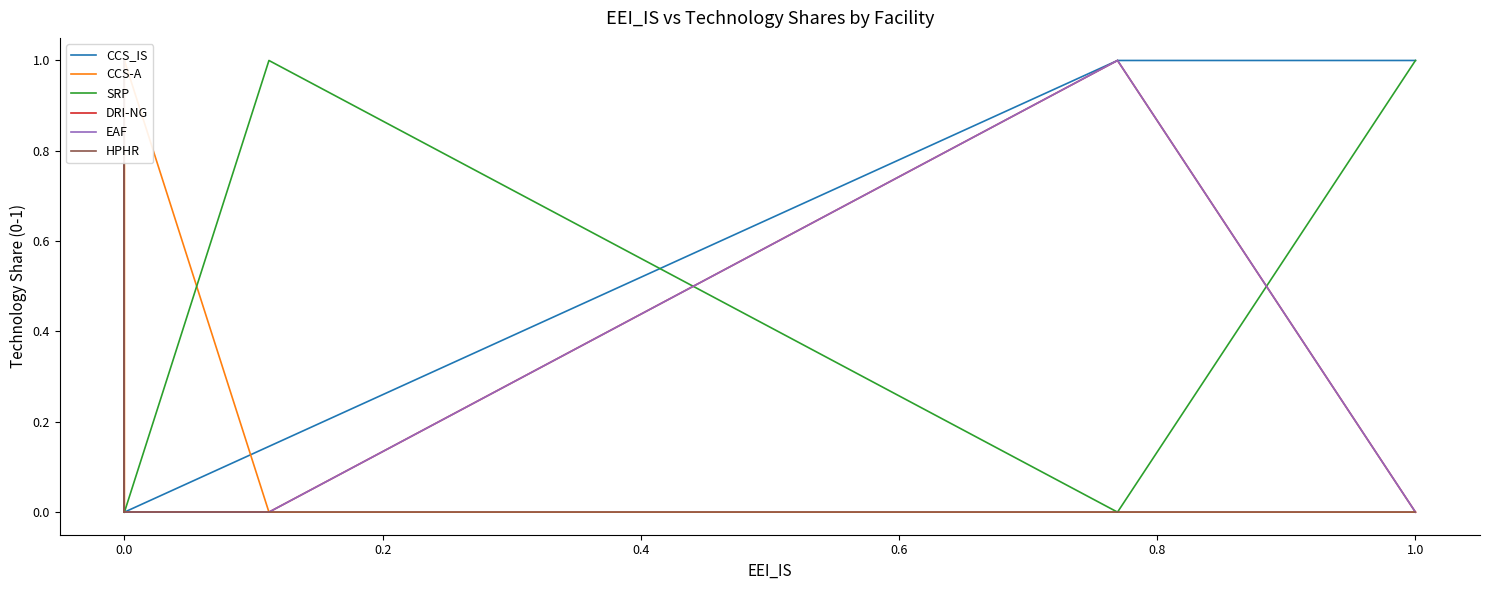

How many intersections are there between DRI-NG and CCS_IS?

2